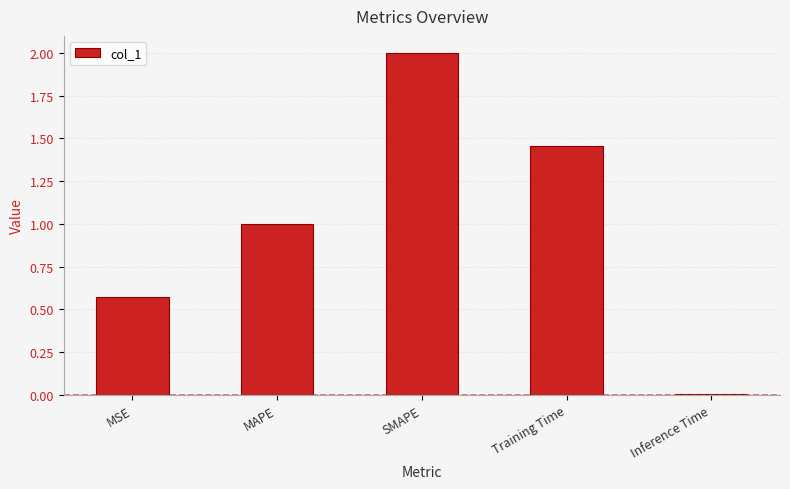

The value at MSE is 0.8. True or false?

False